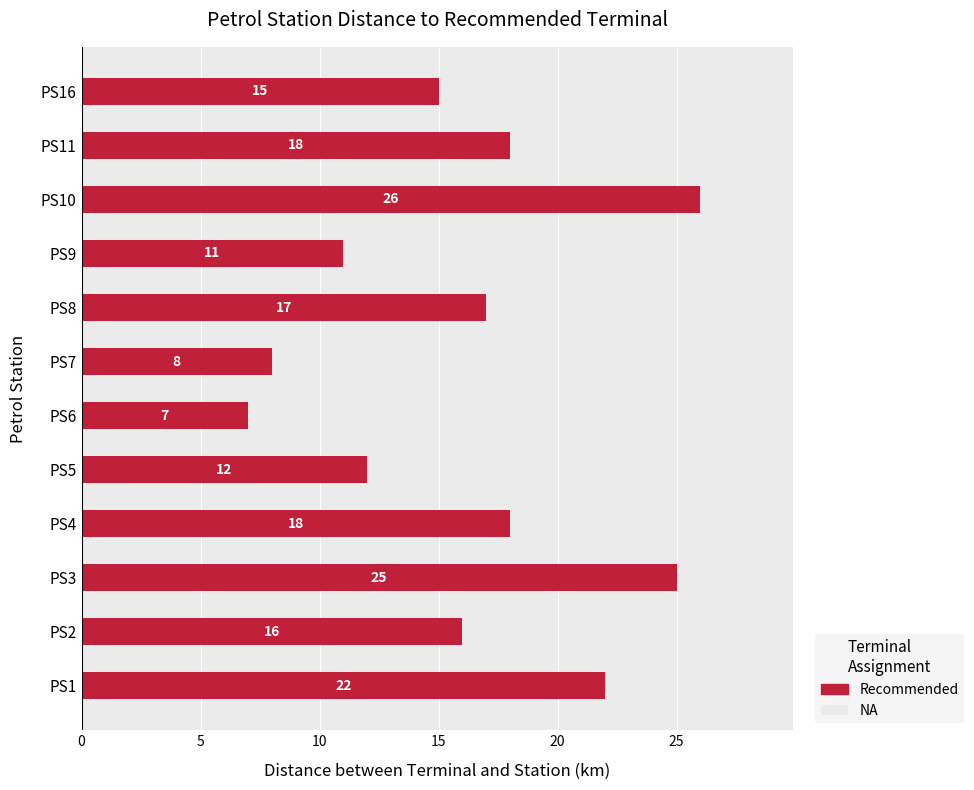

At which label is the value closest to 16?

PS2